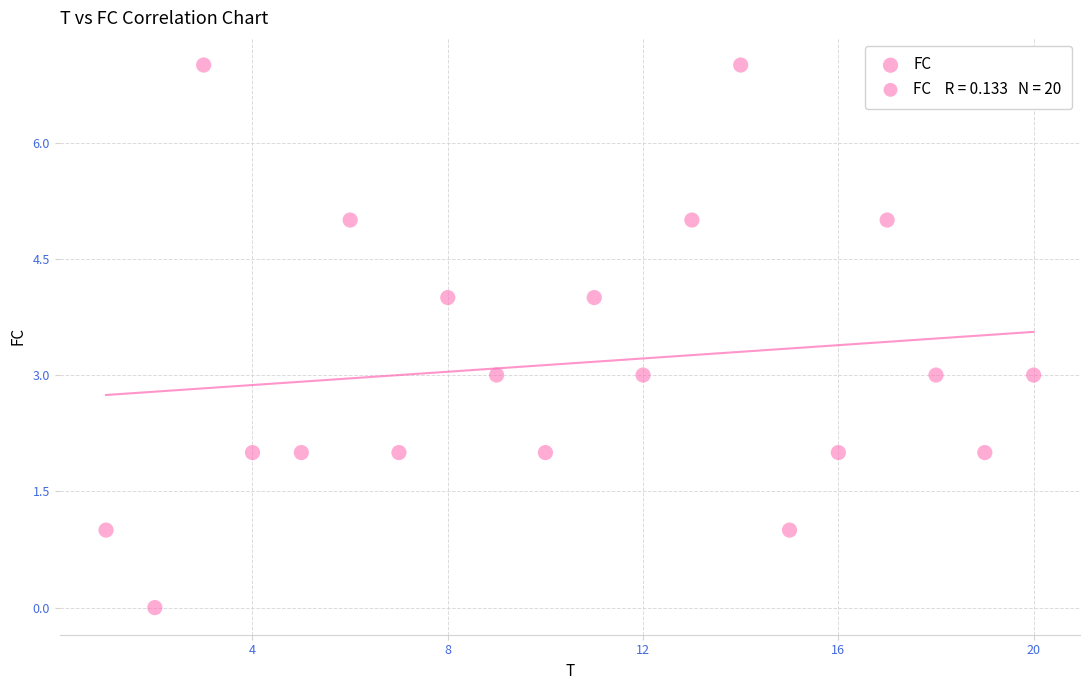

What is the range of Y values (max minus min)?

7